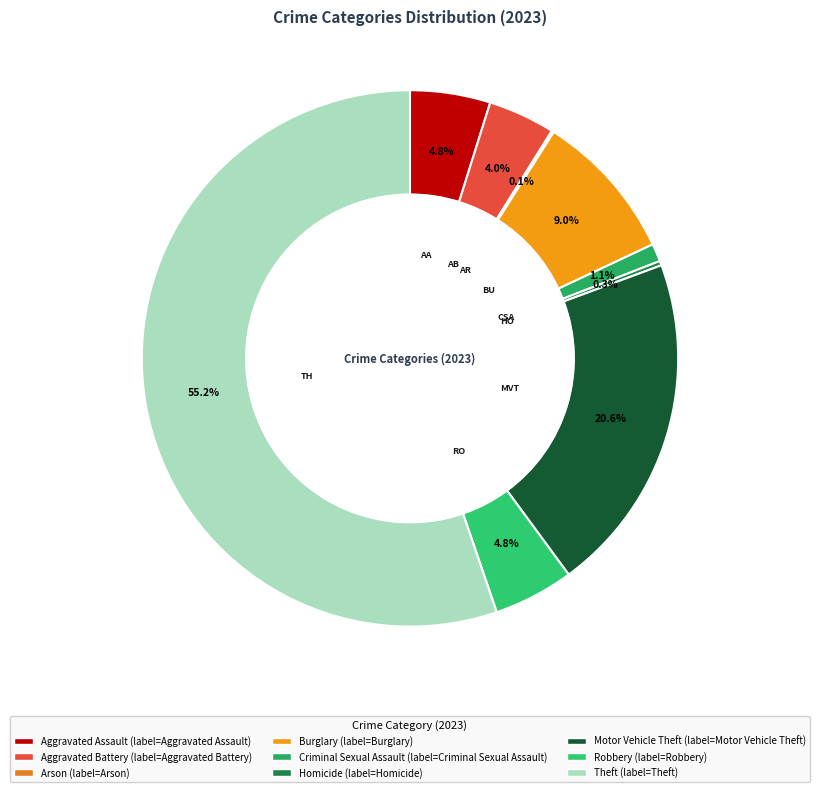

Count the number of slices in the pie.

9